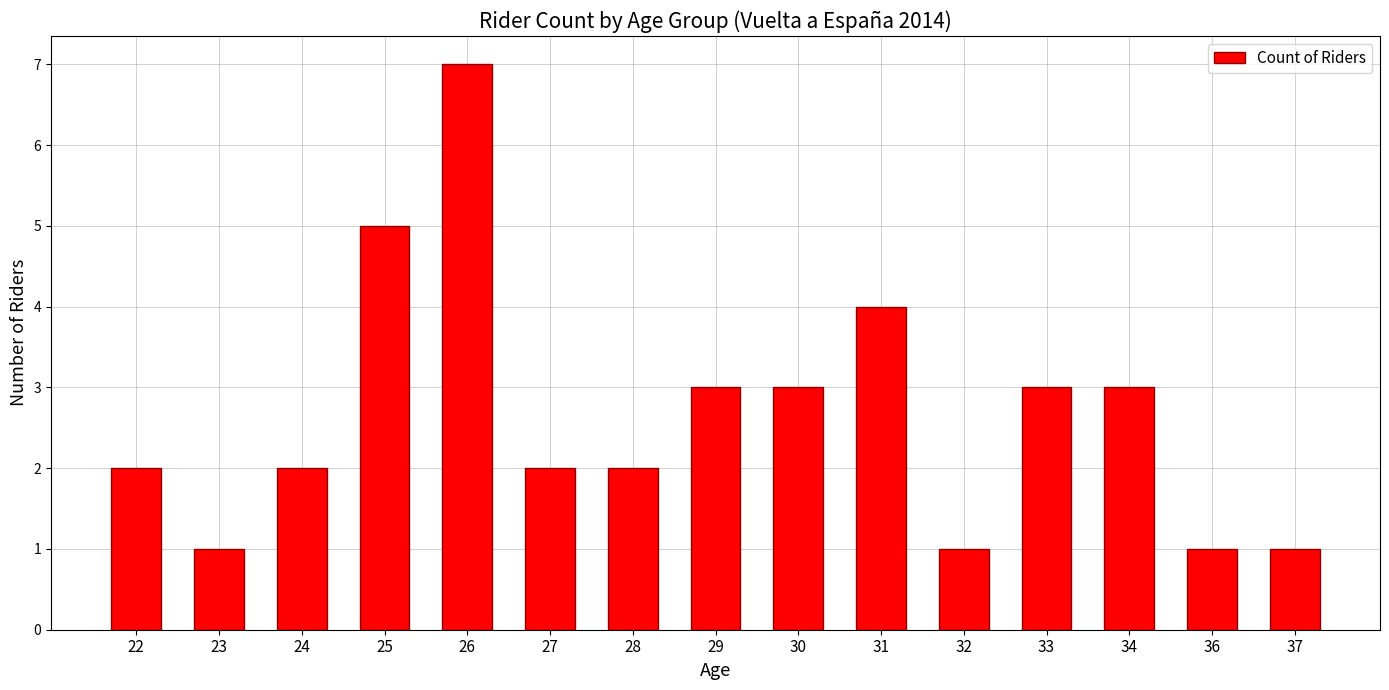

Reading left to right, extract all data points from this chart.

22=2	23=1	24=2	25=5	26=7	27=2	28=2	29=3	30=3	31=4	32=1	33=3	34=3	36=1	37=1